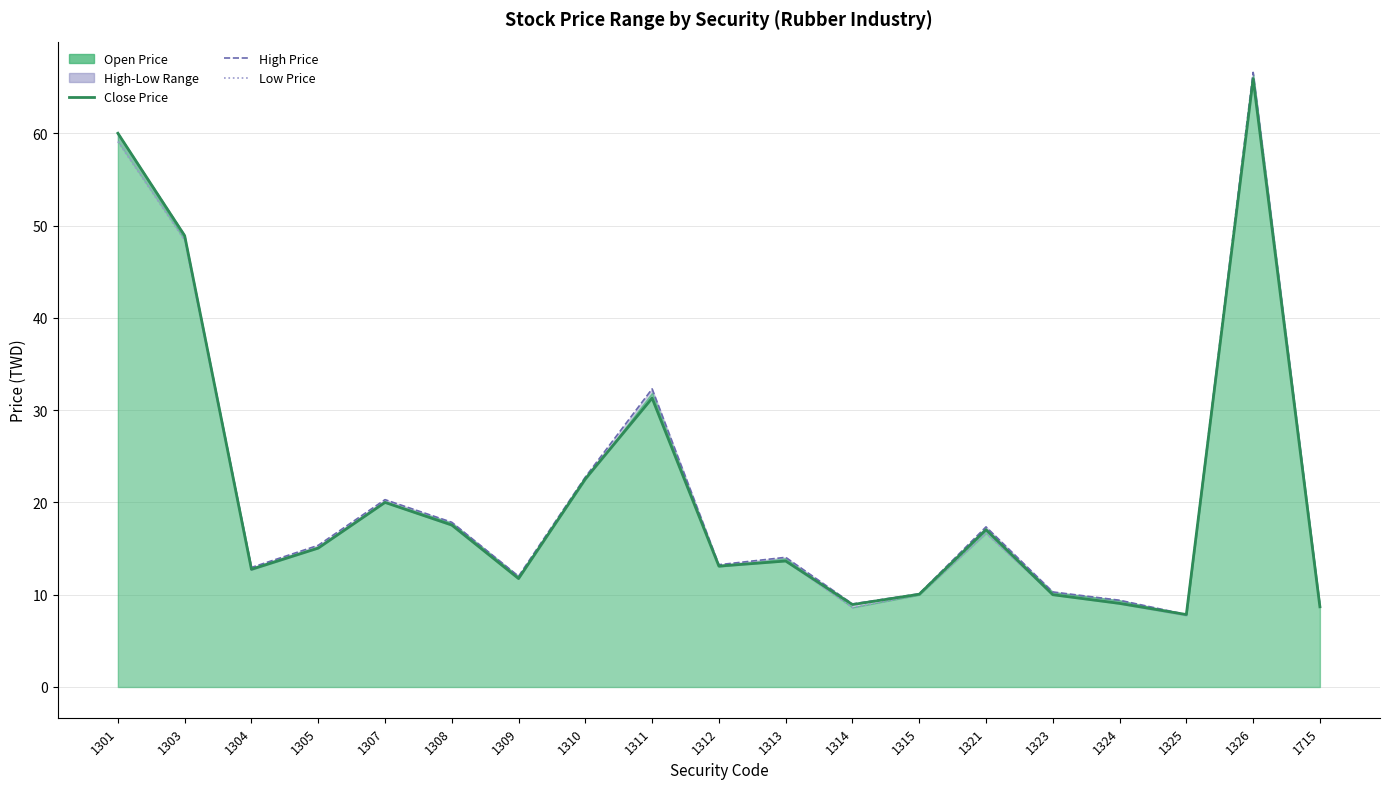

What is the greatest value displayed?

66.6